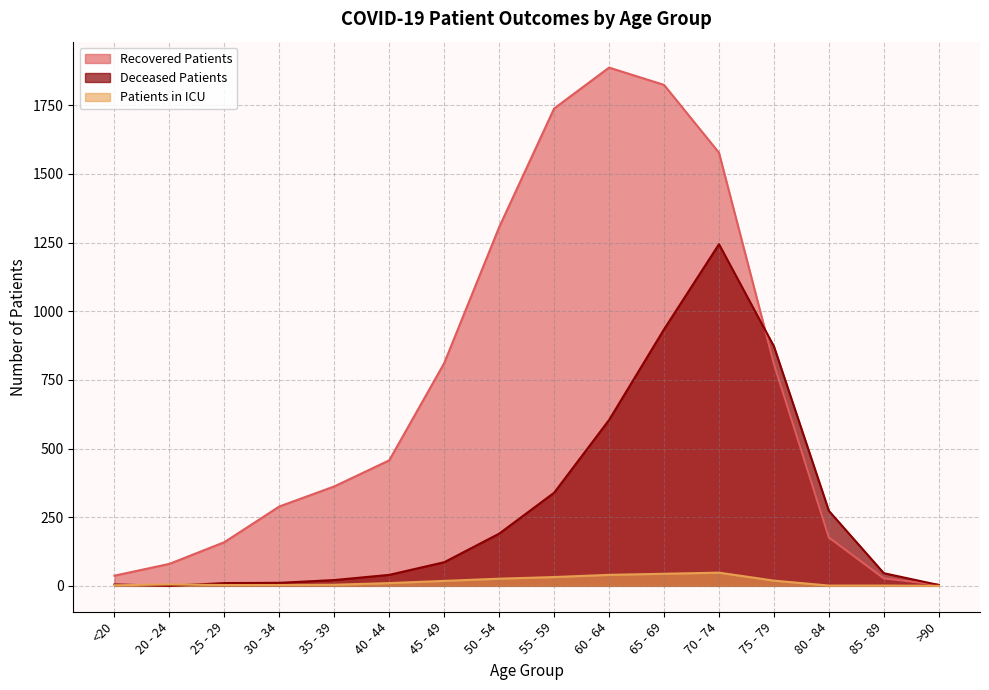

What is the difference between the patients_in_icu values at >90 and 45 - 49?

18